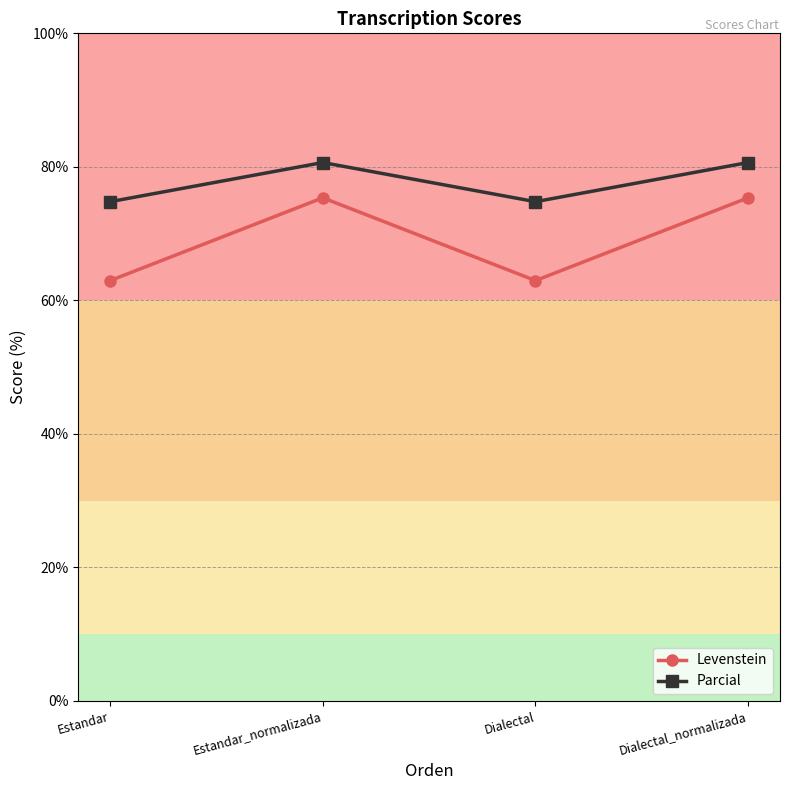

Does the chart have visible grid lines?

Yes